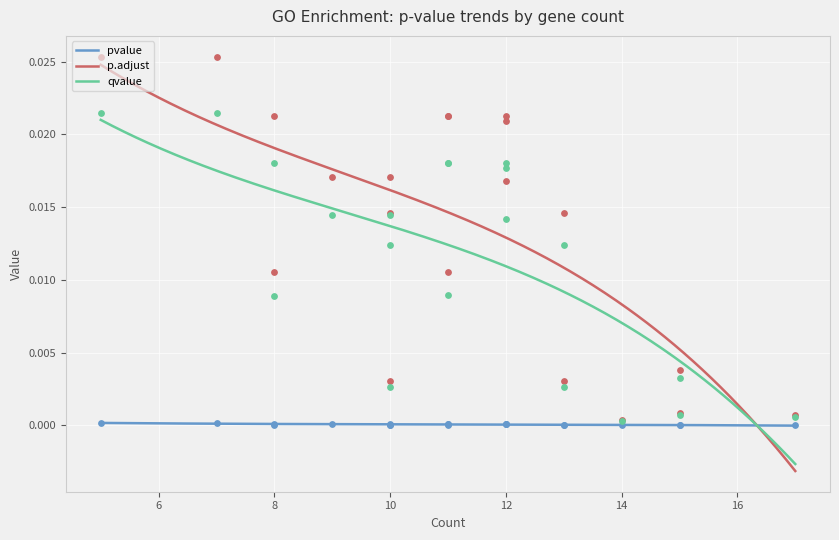

What are all the series names shown in the legend?

pvalue, p.adjust, qvalue